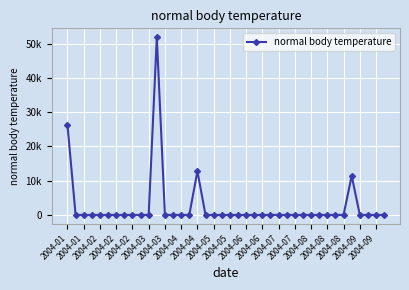

Does the chart have visible grid lines?

Yes